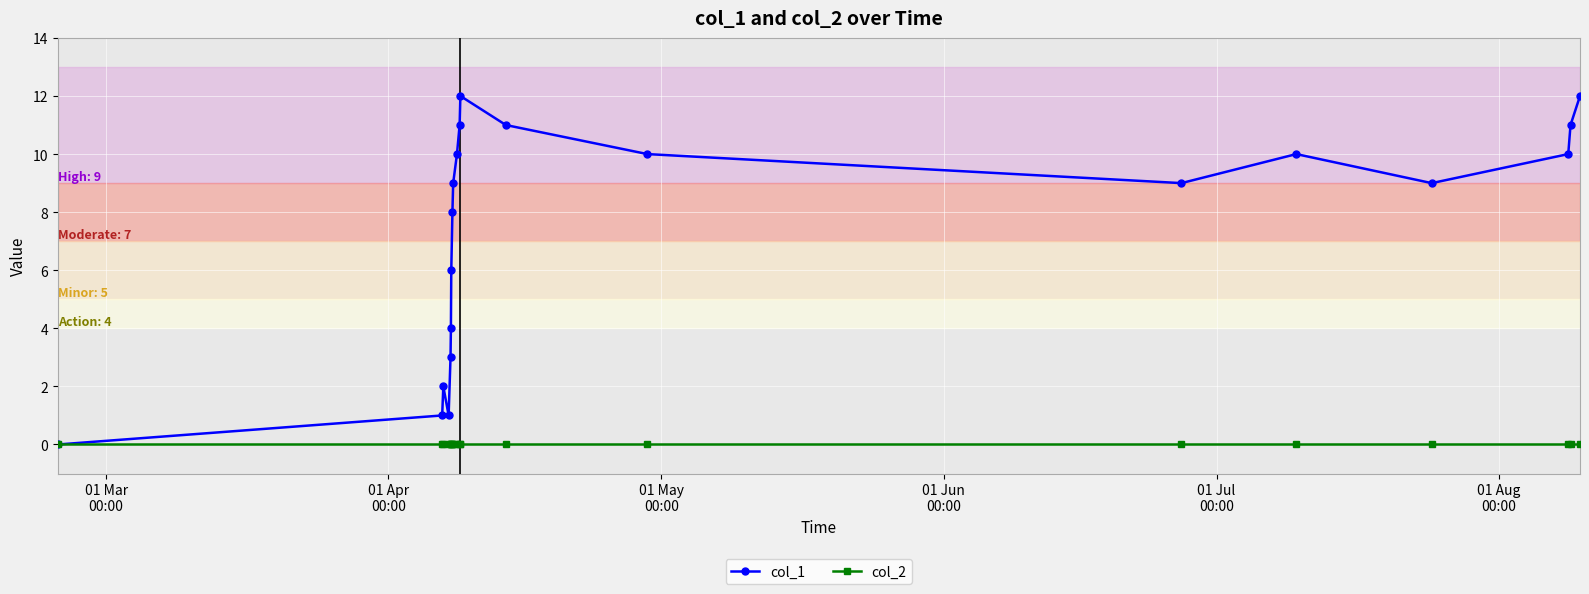

Rank the series by their maximum value, from highest to lowest.

col_1, col_2